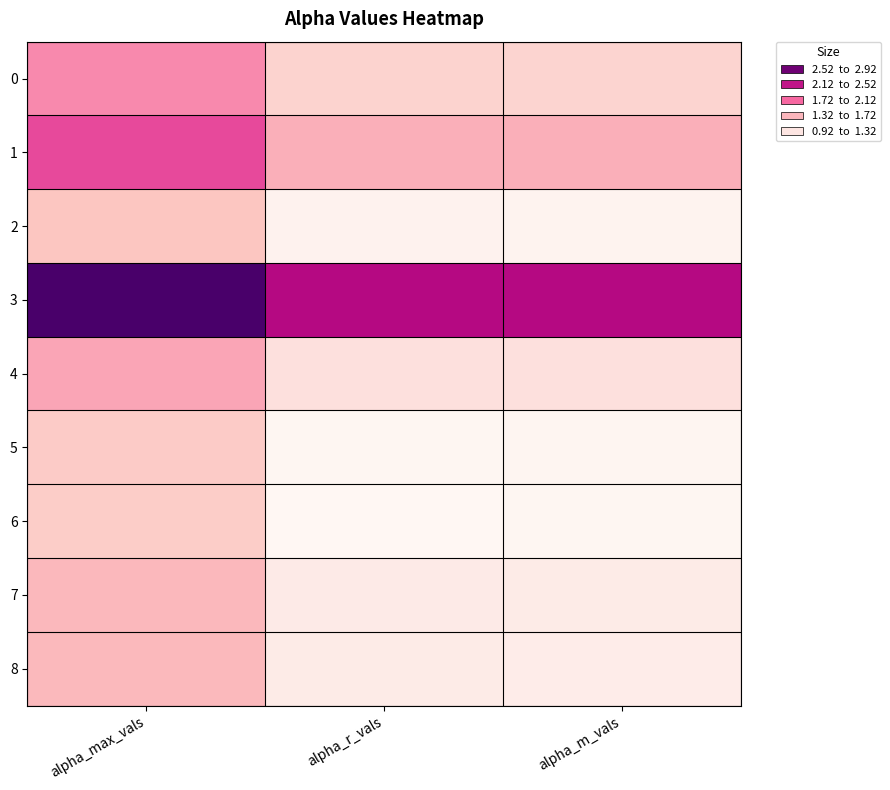

Which has a higher value, alpha_max_vals or alpha_m_vals?

alpha_max_vals